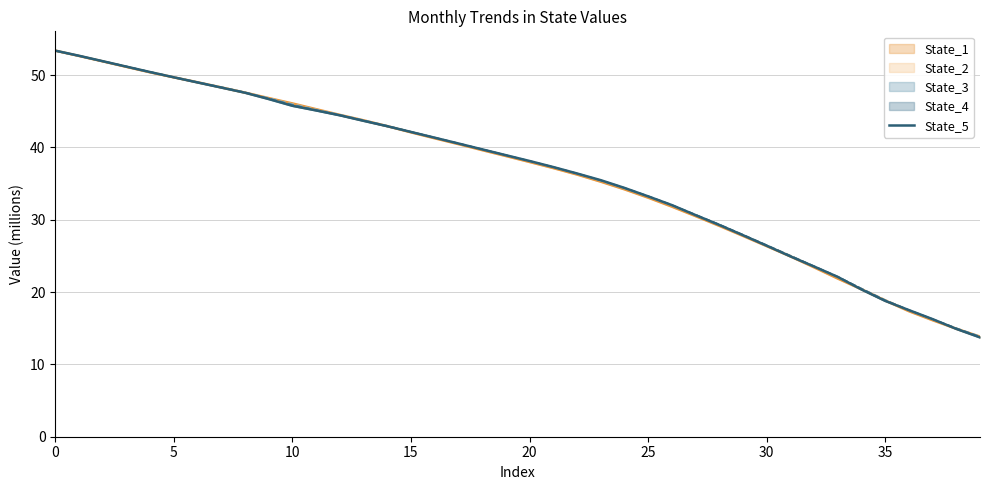

True or false: there are more than 0 points higher than both neighbors.

False